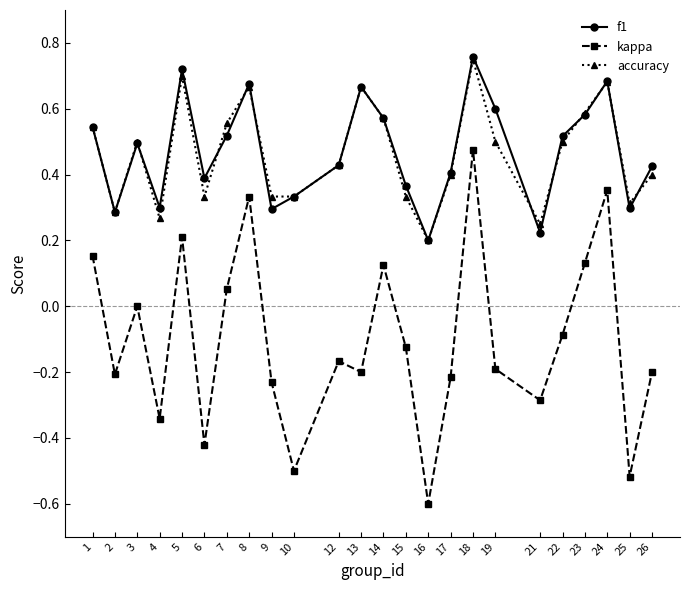

Which label corresponds to the largest value in the chart?

18